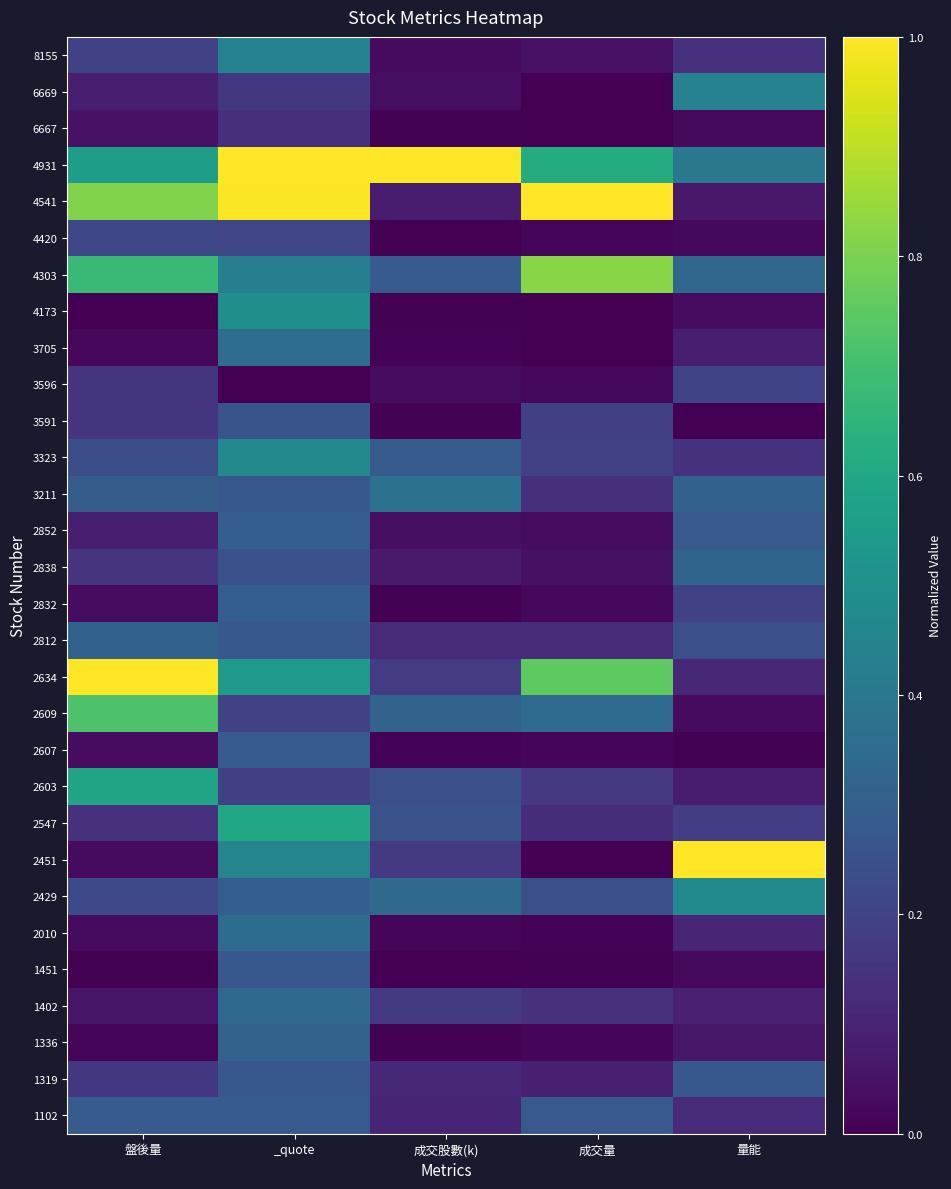

Which label corresponds to the largest value in the chart?

_quote